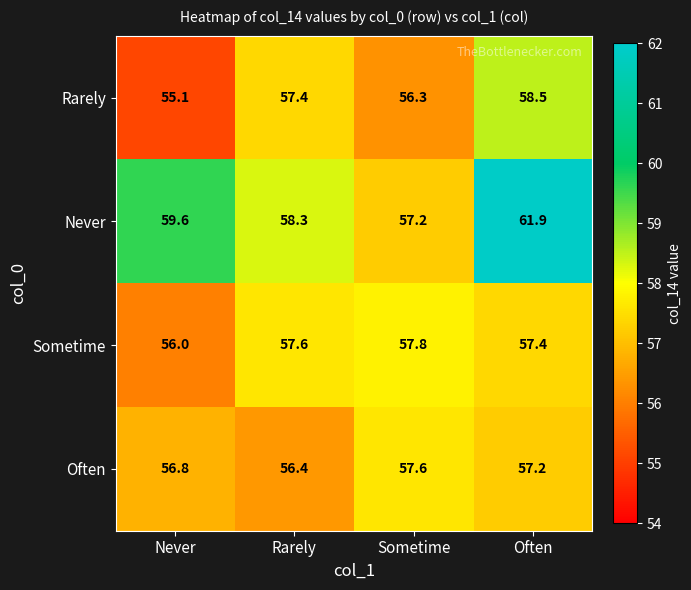

What is the maximum value shown in the chart?

61.9